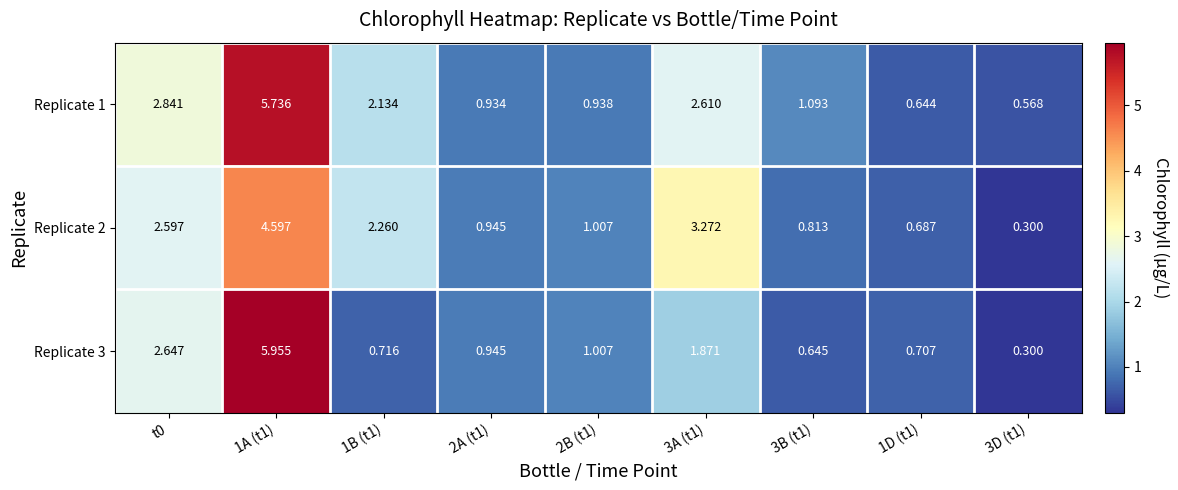

Is the value of Replicate 2 at 1D (t1) greater than the value of Replicate 3 at t0?

No